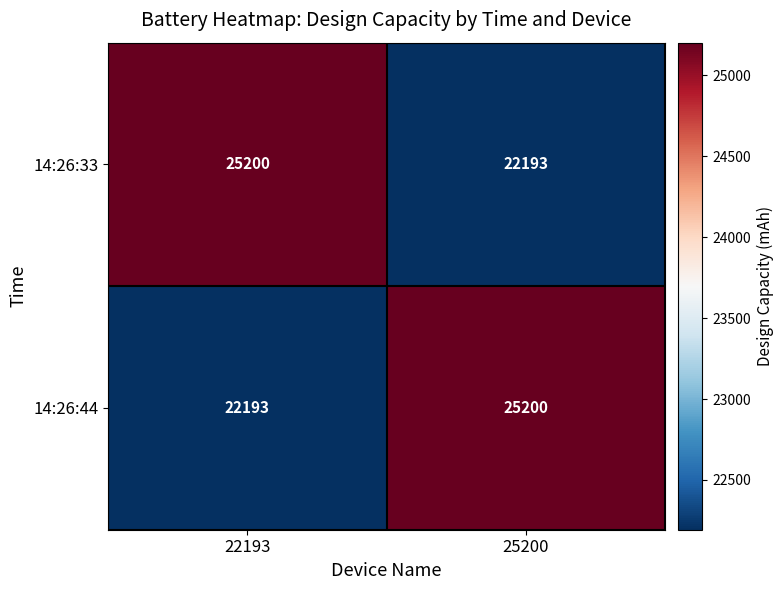

What is the difference between the 14:26:44 values at 22193 and 25200?

3007